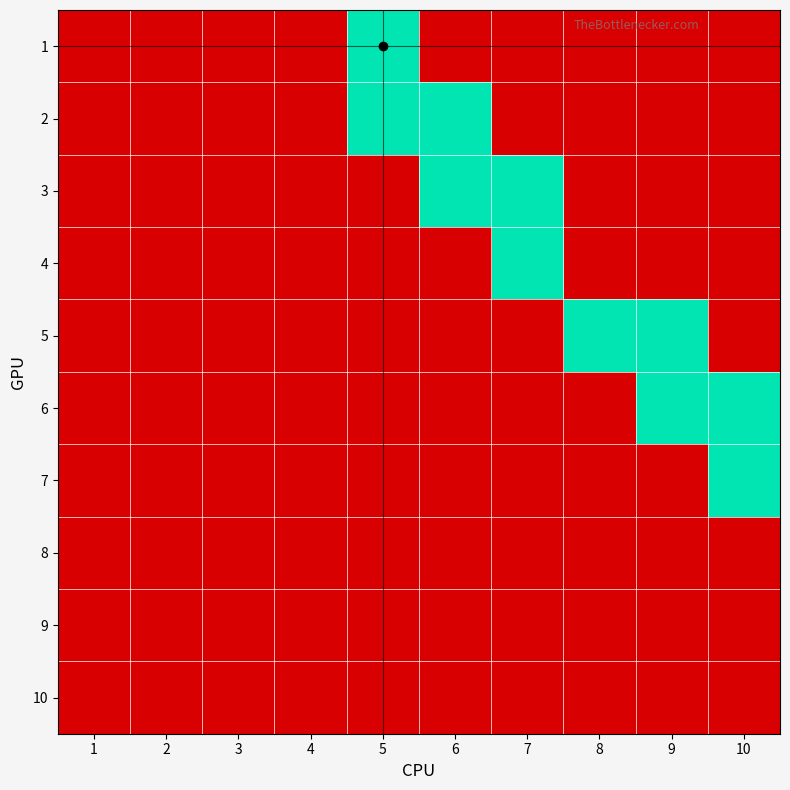

Reading left to right, transcribe all the data shown in this chart.

1: 1=0	2=0	3=0	4=0	5=1	6=0	7=0	8=0	9=0	10=0
2: 1=0	2=0	3=0	4=0	5=1	6=1	7=0	8=0	9=0	10=0
3: 1=0	2=0	3=0	4=0	5=0	6=1	7=1	8=0	9=0	10=0
4: 1=0	2=0	3=0	4=0	5=0	6=0	7=1	8=0	9=0	10=0
5: 1=0	2=0	3=0	4=0	5=0	6=0	7=0	8=1	9=1	10=0
6: 1=0	2=0	3=0	4=0	5=0	6=0	7=0	8=0	9=1	10=1
7: 1=0	2=0	3=0	4=0	5=0	6=0	7=0	8=0	9=0	10=1
8: 1=0	2=0	3=0	4=0	5=0	6=0	7=0	8=0	9=0	10=0
9: 1=0	2=0	3=0	4=0	5=0	6=0	7=0	8=0	9=0	10=0
10: 1=0	2=0	3=0	4=0	5=0	6=0	7=0	8=0	9=0	10=0